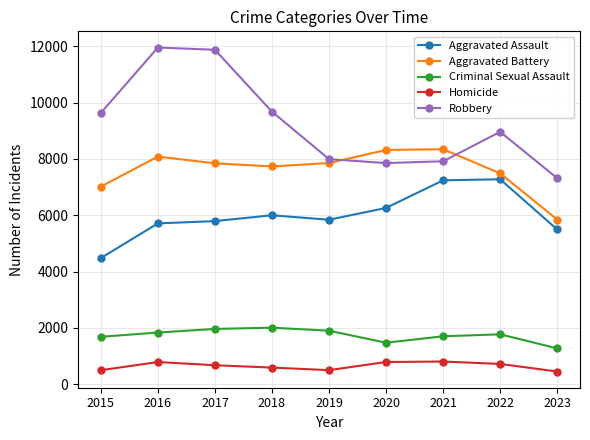

What is the total value across all series at 2019?

24090